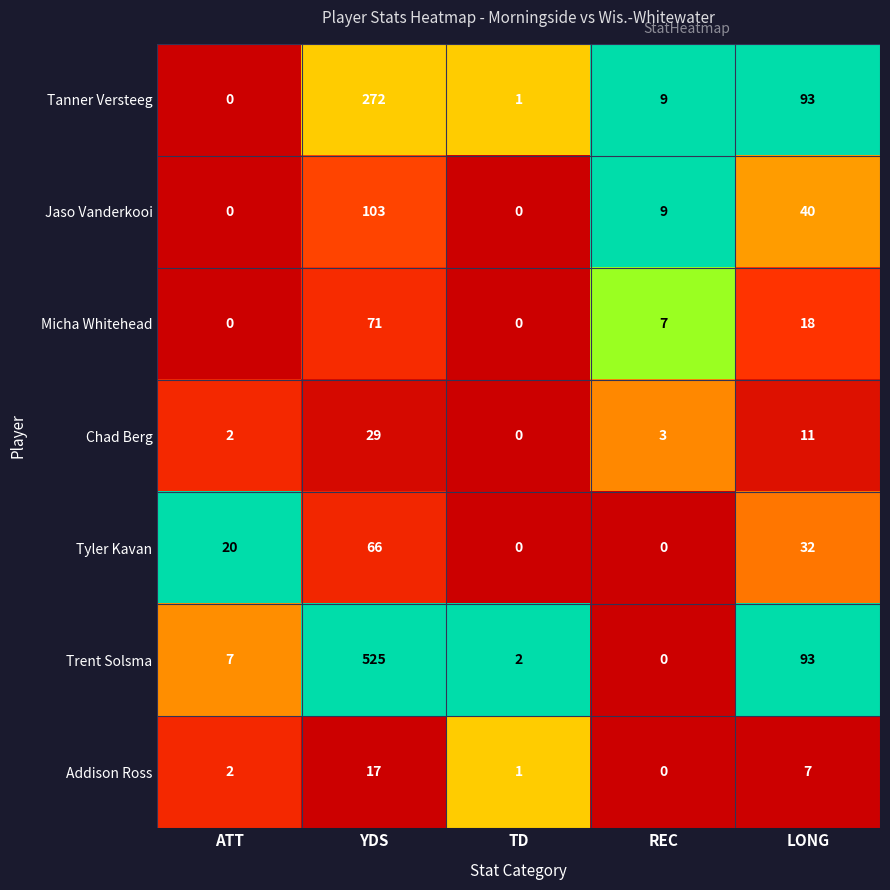

What is the maximum value for Jaso Vanderkooi?

103